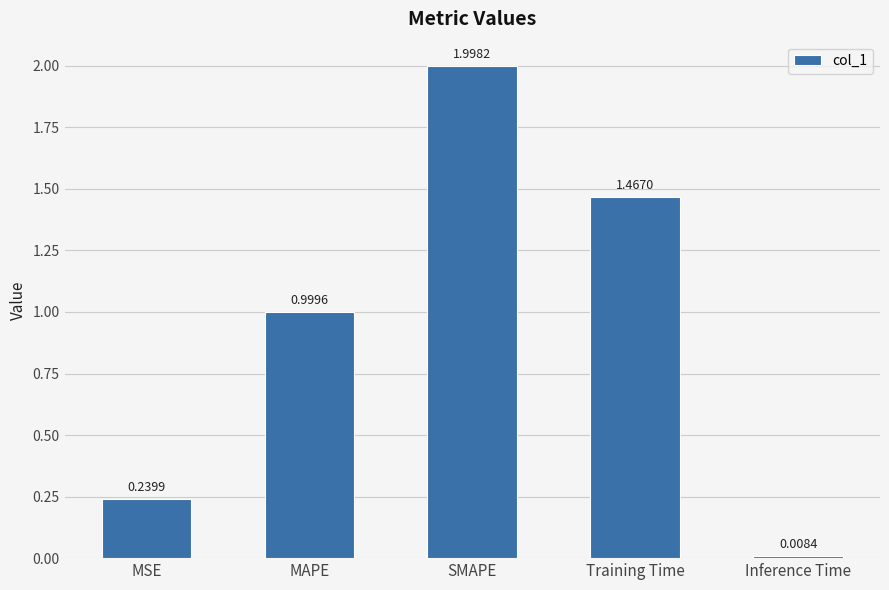

What is the sum of the values at Training Time and MSE?

1.7